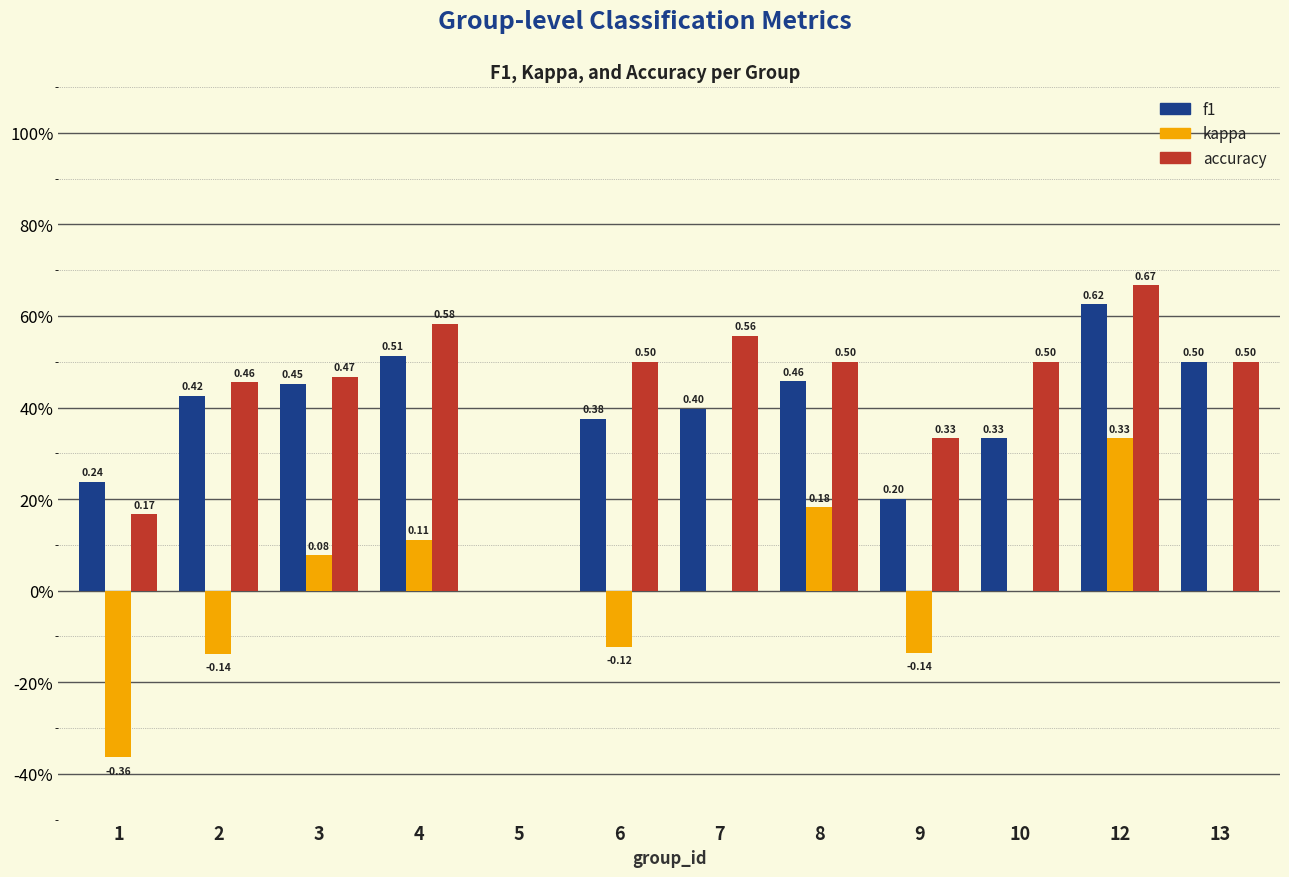

At which category does the chart reach its minimum across all series?

1